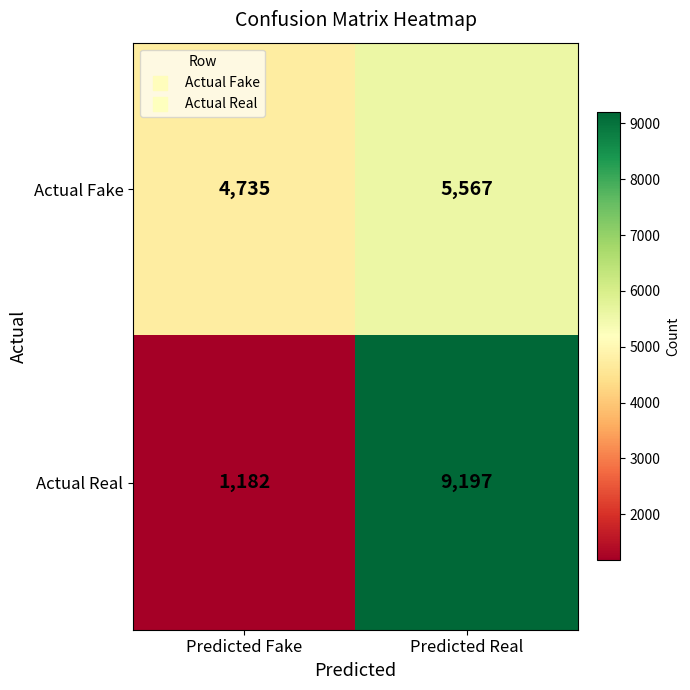

Reading left to right, transcribe all the data shown in this chart.

Actual Fake: Predicted Fake=4735	Predicted Real=5567
Actual Real: Predicted Fake=1182	Predicted Real=9197